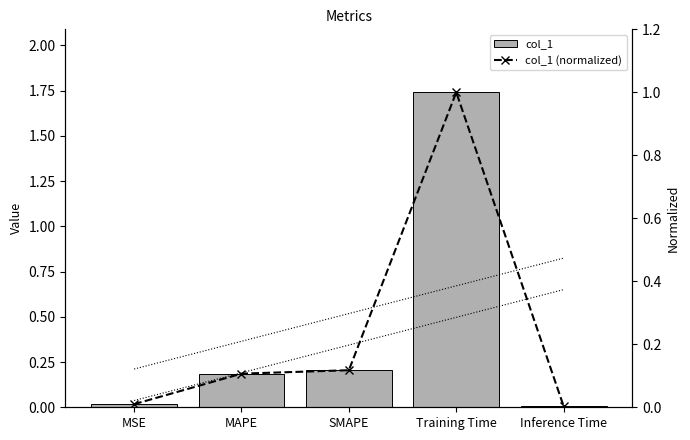

What is the label of the 5th bar from the left?

Inference Time